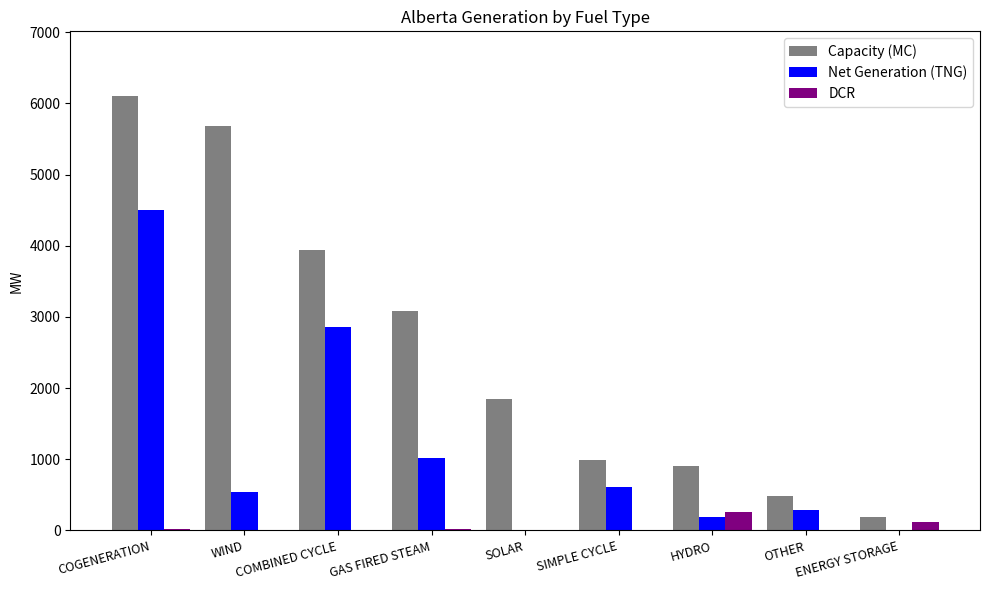

What is the maximum value shown in the chart?

6097